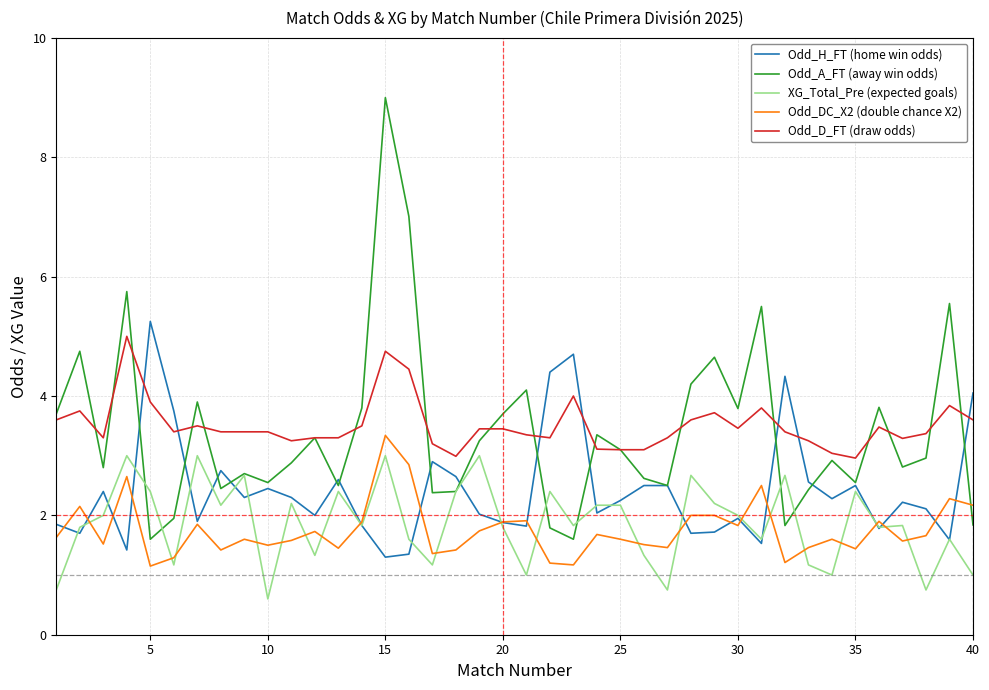

True or false: Odd_DC_X2 (double chance X2) and Odd_A_FT (away win odds) cross at least once.

True